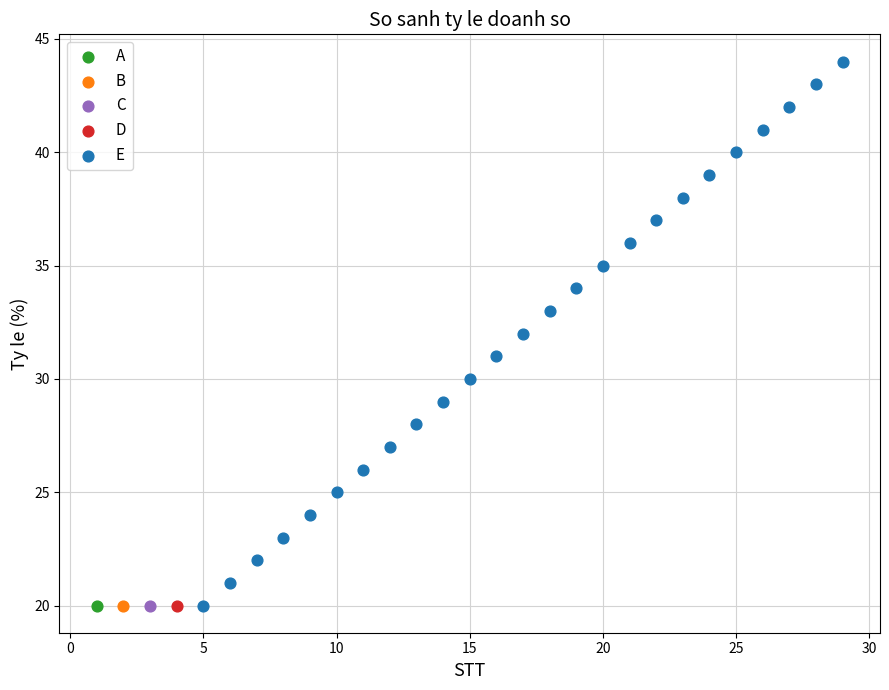

What are all the series names shown in the legend?

A, B, C, D, E